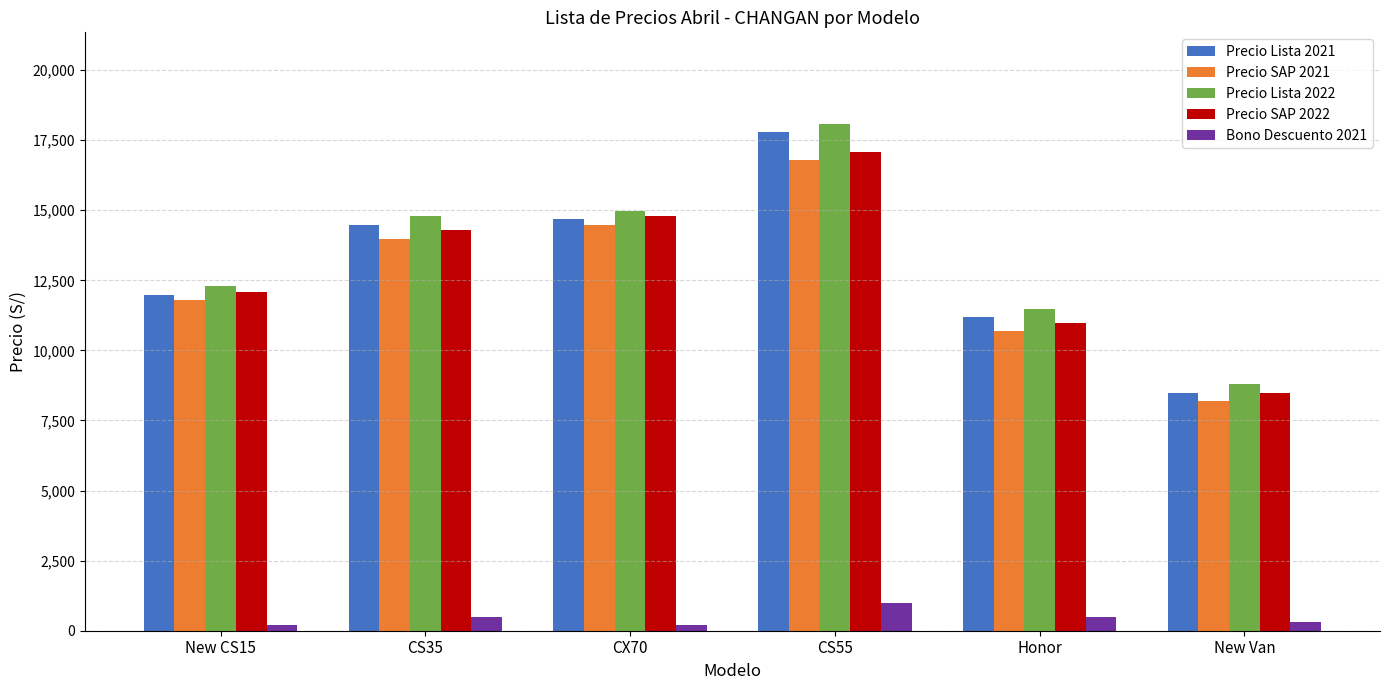

List the series in order of their peak value, highest first.

Precio Lista 2022, Precio Lista 2021, Precio SAP 2022, Precio SAP 2021, Bono Descuento 2021